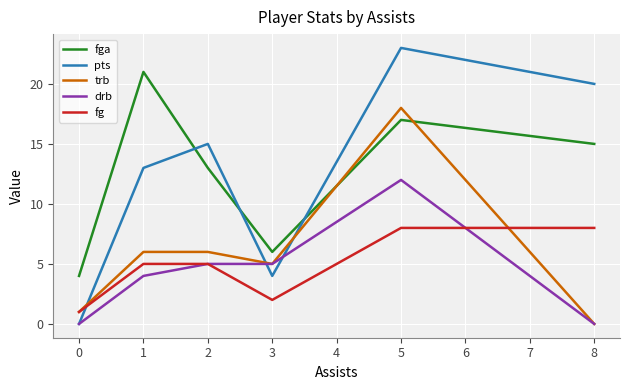

List the labels in order of fga value, smallest first.

0, 3, 2, 8, 5, 1